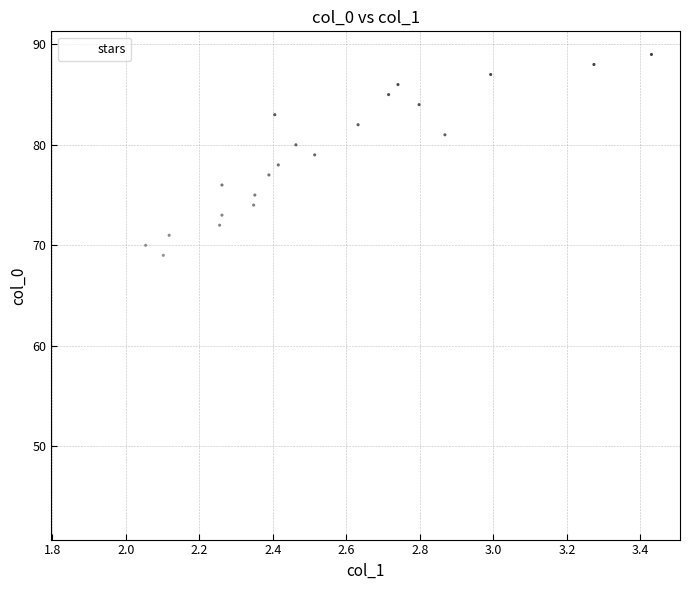

What Y value in the scatter plot is closest to 66?

69